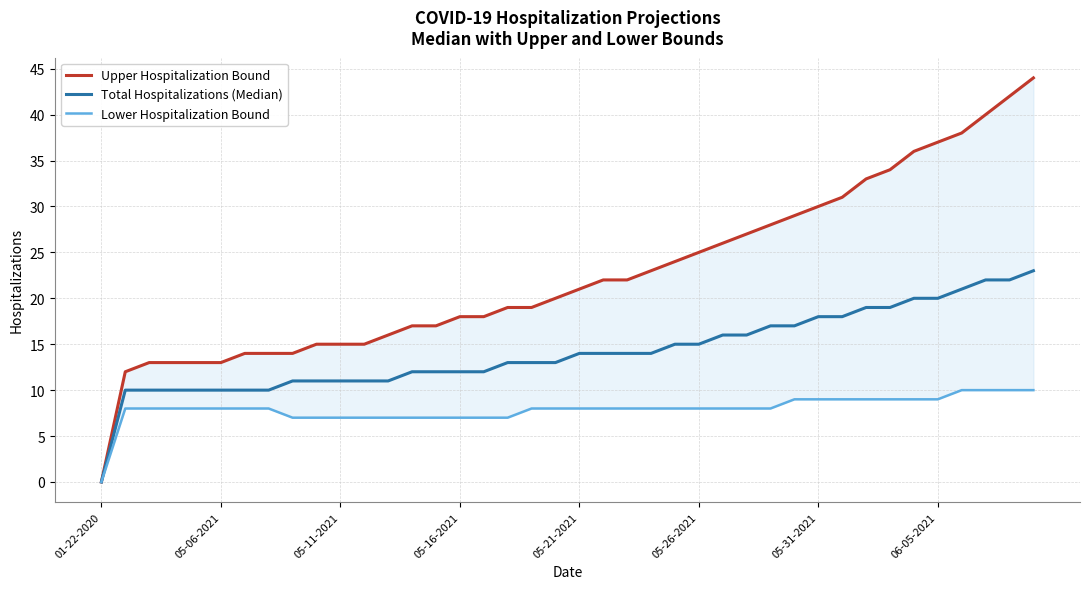

Where is Total Hospitalizations (Median) nearest to the value 11?

8